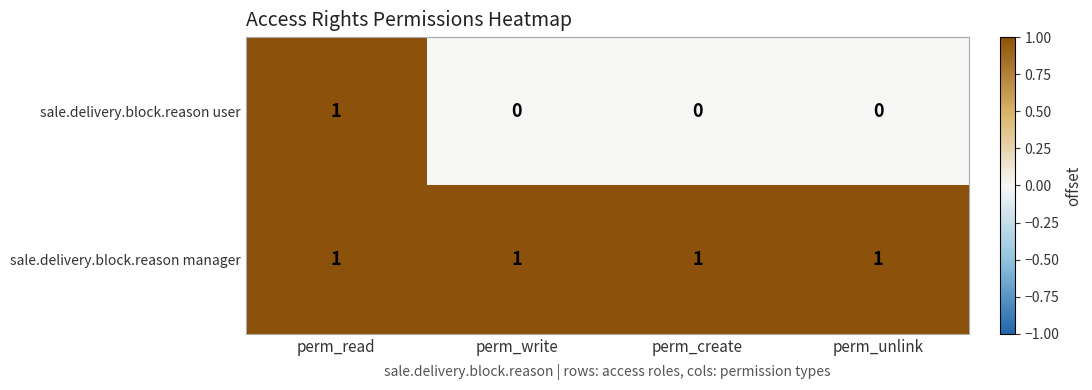

Which category has the highest value in the sale.delivery.block.reason user series?

perm_read